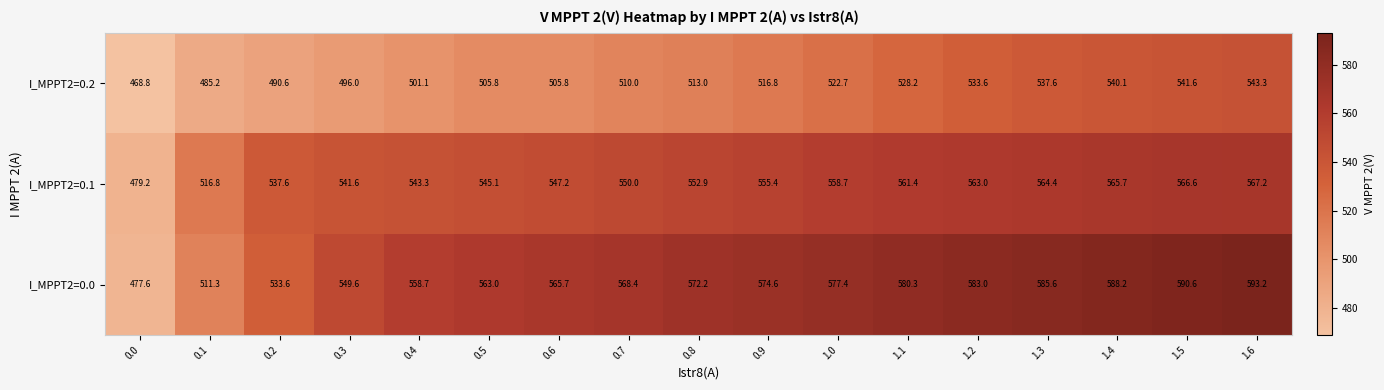

The value of I_MPPT2=0.1 at 0.0 is 479.2. True or false?

True